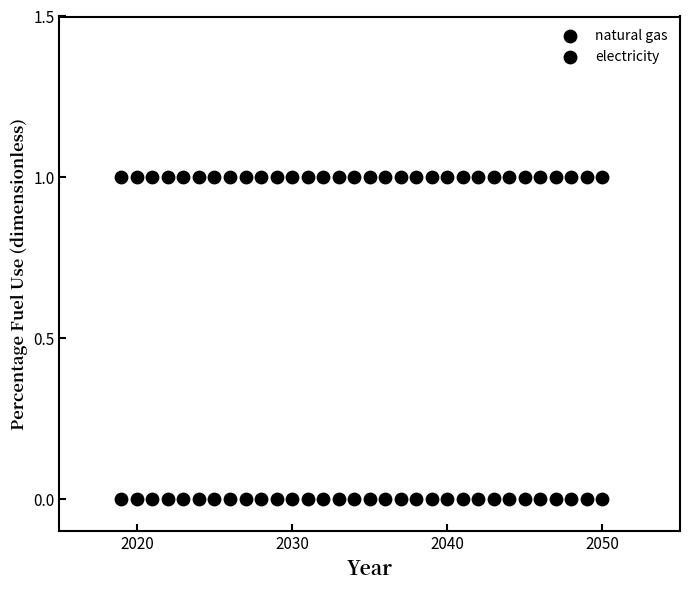

How many points are shown in the scatter plot?

64